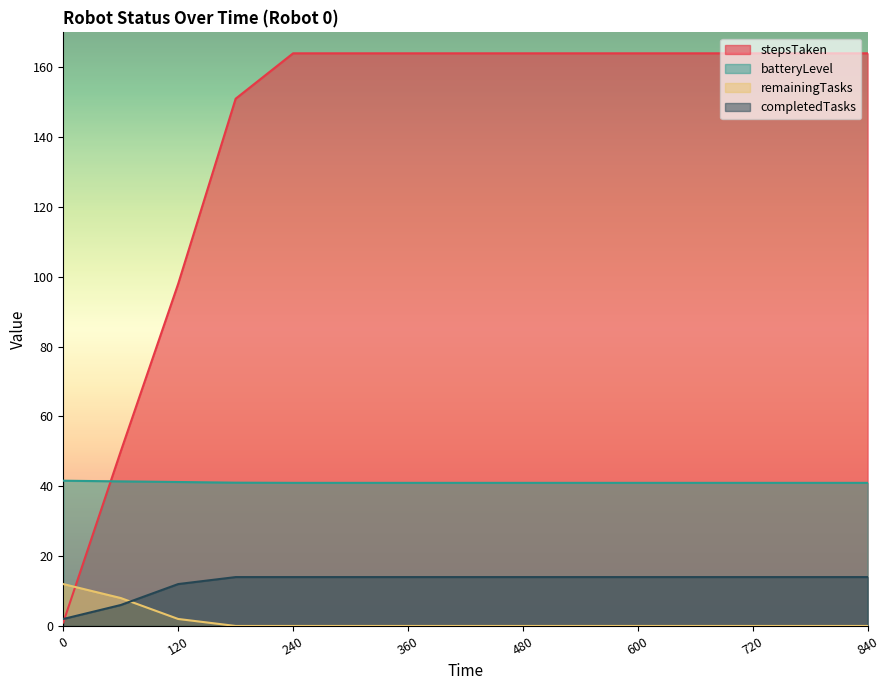

What is the sum of all remainingTasks values?

22.0